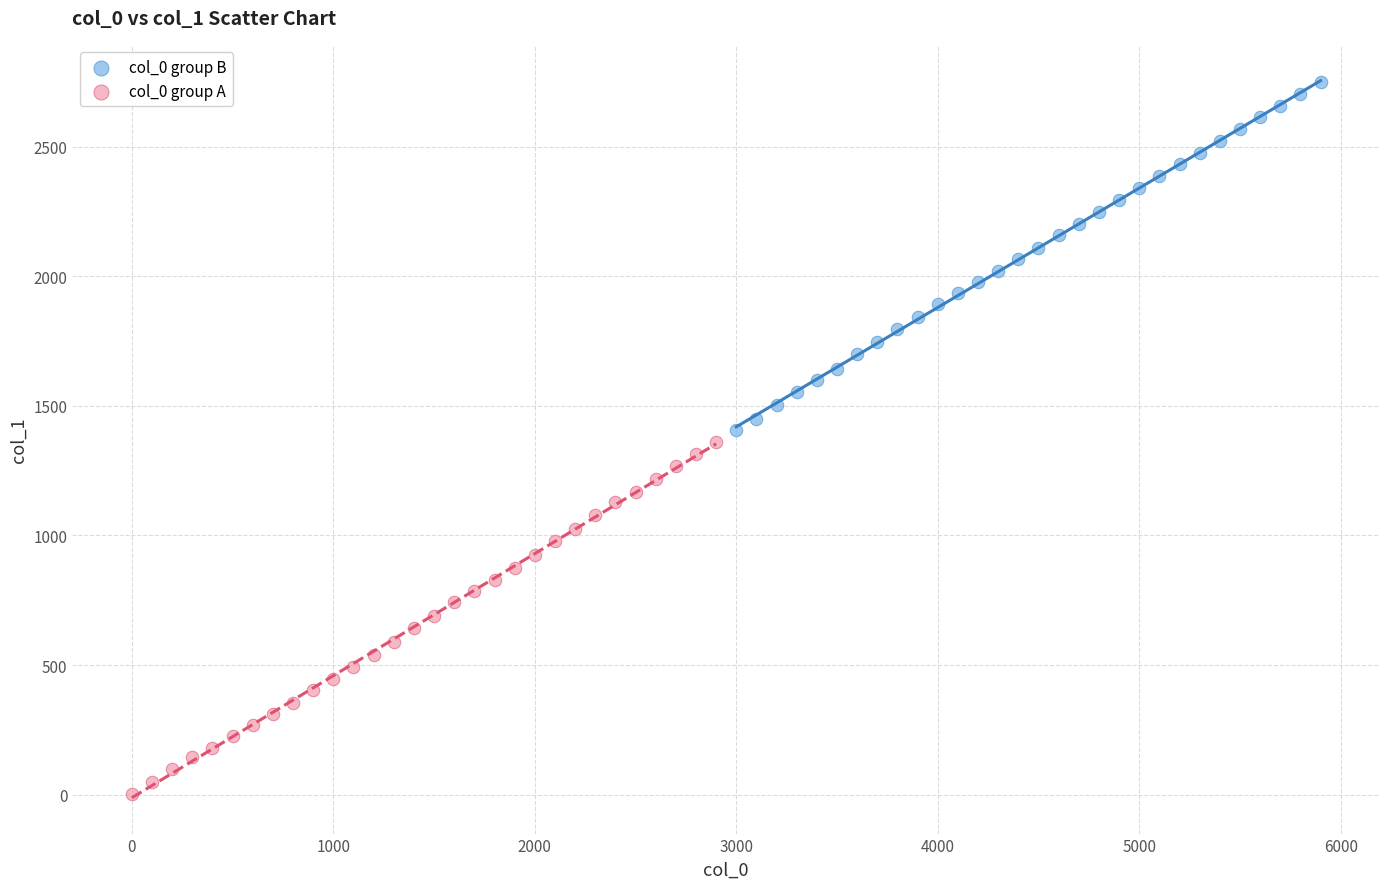

Which series has the largest Y range (max minus min)?

col_0 group A